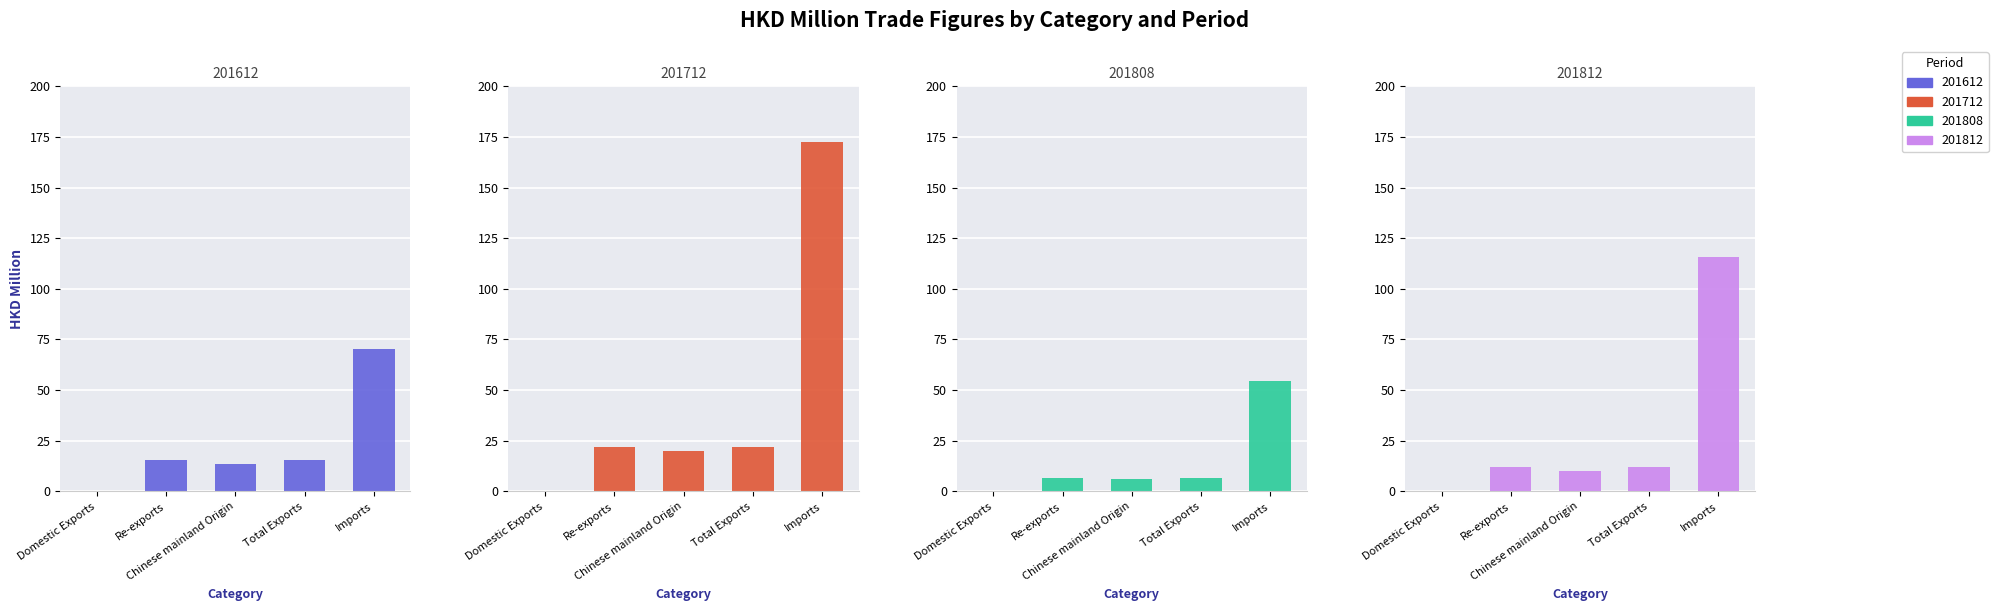

Reading left to right, list all the values displayed in this chart.

201612: Domestic Exports=0.0	Re-exports=15.7	Chinese mainland Origin=13.6	Total Exports=15.7	Imports=70.2
201712: Domestic Exports=0.0	Re-exports=22.0	Chinese mainland Origin=20.0	Total Exports=22.0	Imports=172.4
201808: Domestic Exports=0.0	Re-exports=6.6	Chinese mainland Origin=6.0	Total Exports=6.6	Imports=54.4
201812: Domestic Exports=0.0	Re-exports=12.2	Chinese mainland Origin=9.9	Total Exports=12.2	Imports=115.6